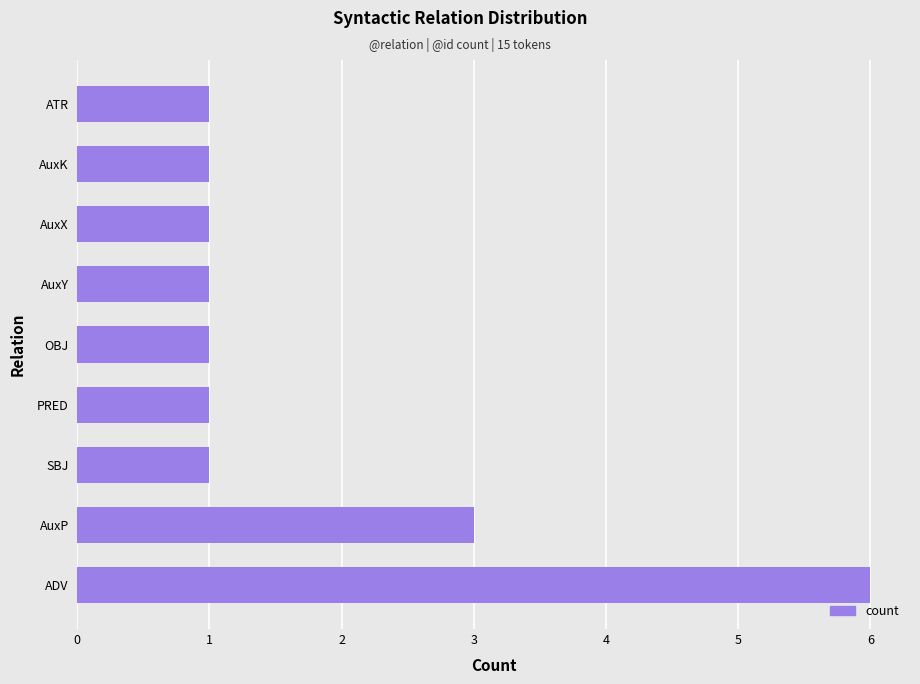

The chart shows a value of 1 at SBJ. True or false?

True